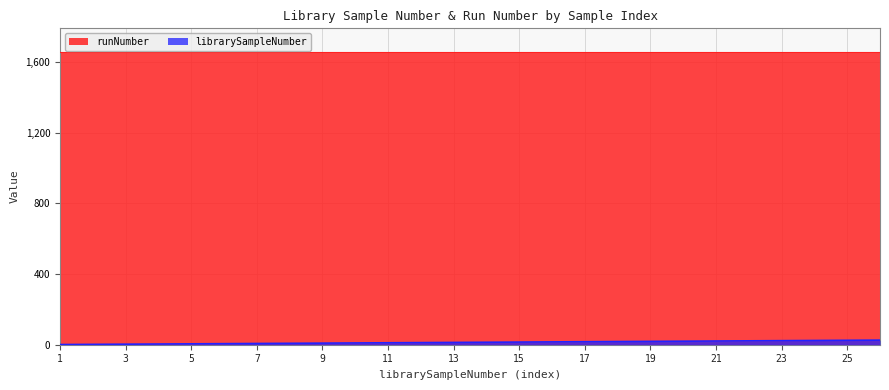

Which series has the largest total across all categories?

runNumber